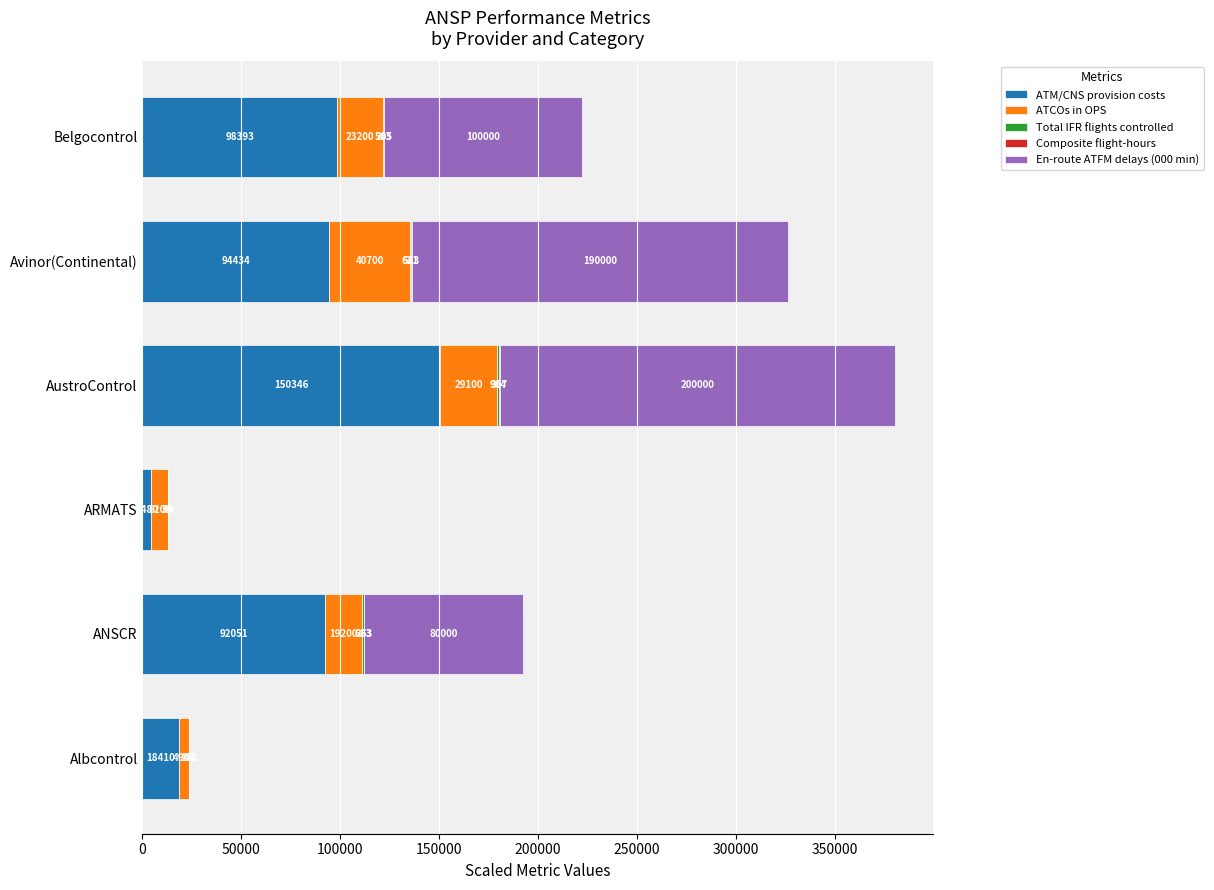

What value does the ATM/CNS provision costs series have at AustroControl?

150346.0